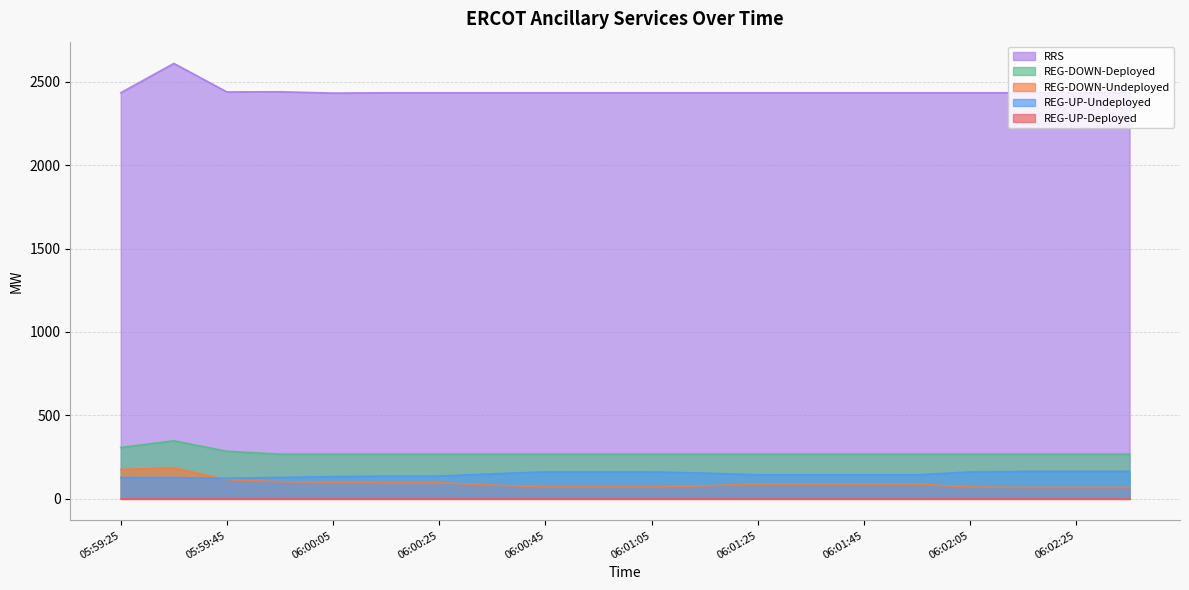

What position from the left is 05:59:25?

1